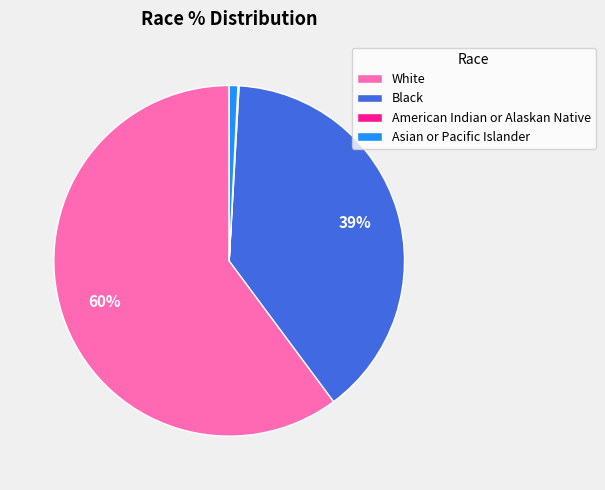

Which has a higher value, White or Asian or Pacific Islander?

White